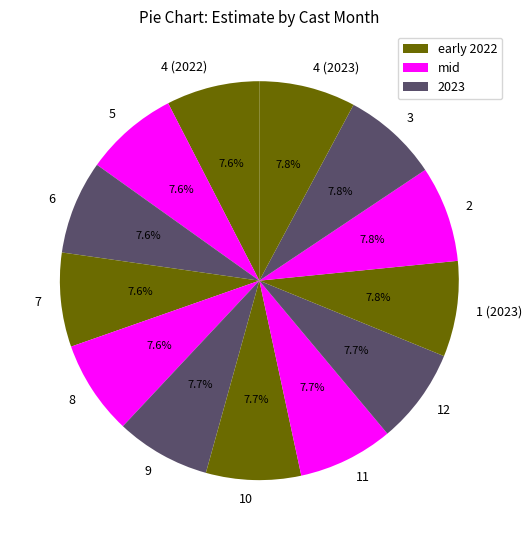

What is the total percentage of 5 and 10?

15.3%